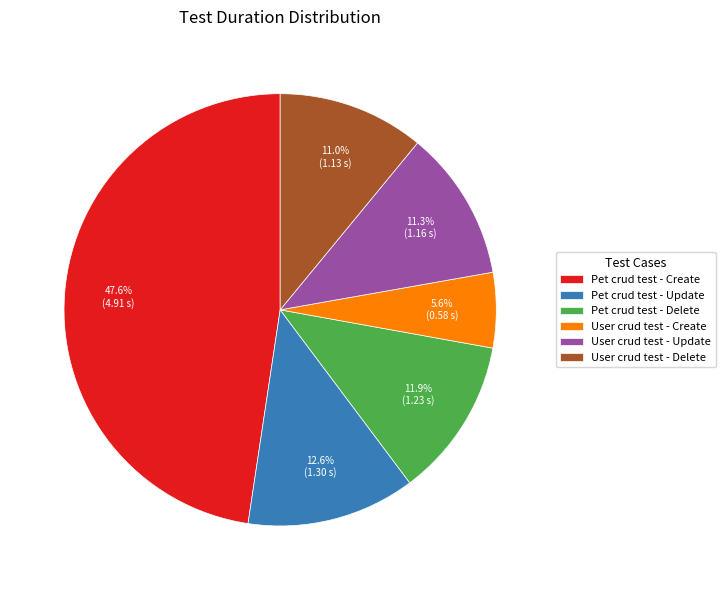

What is the smallest slice in the pie chart?

User crud test - Create